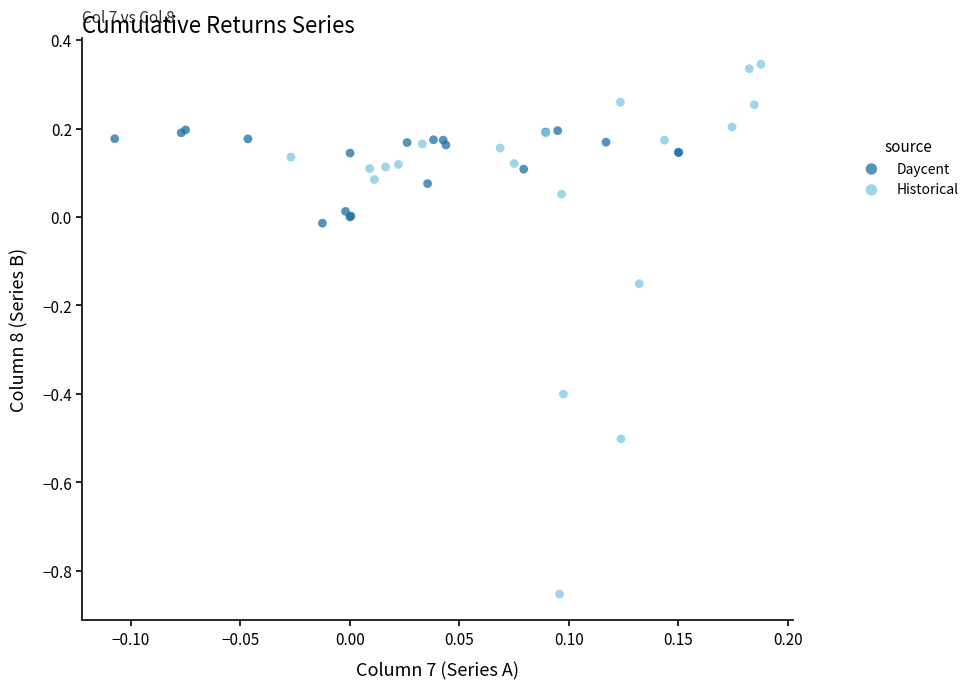

Which series reaches the minimum Y coordinate?

Historical